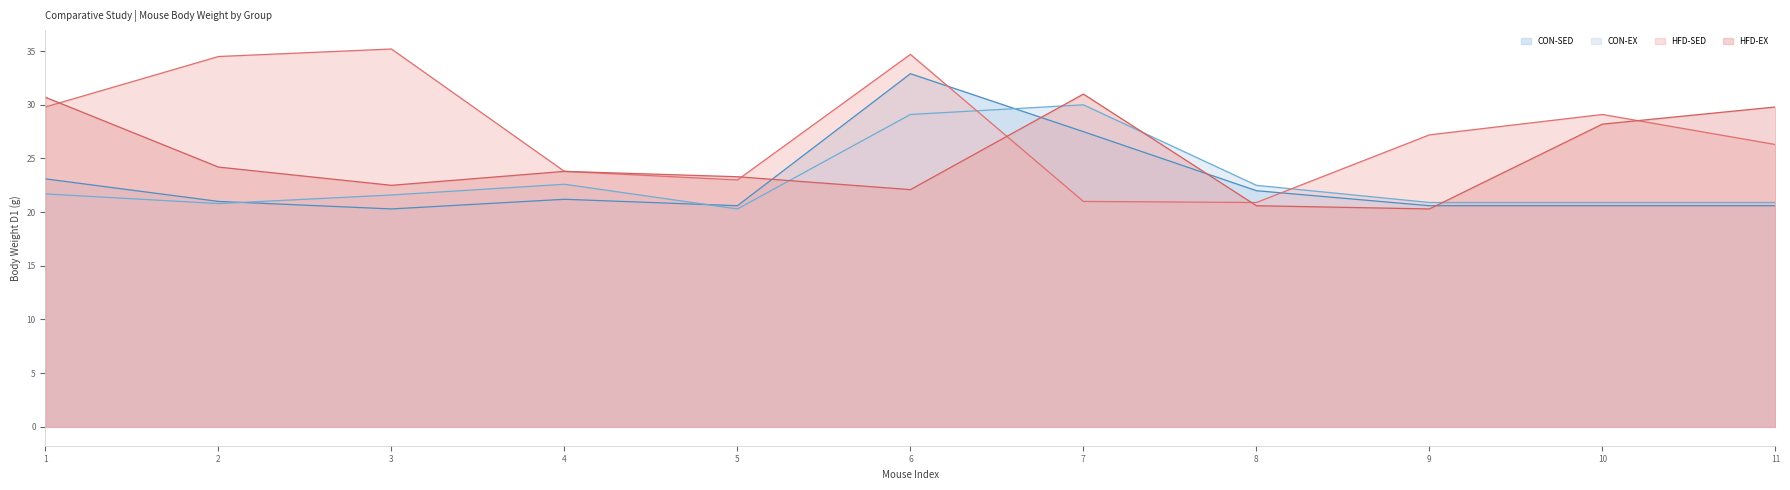

Which series has the largest total across all categories?

HFD-SED